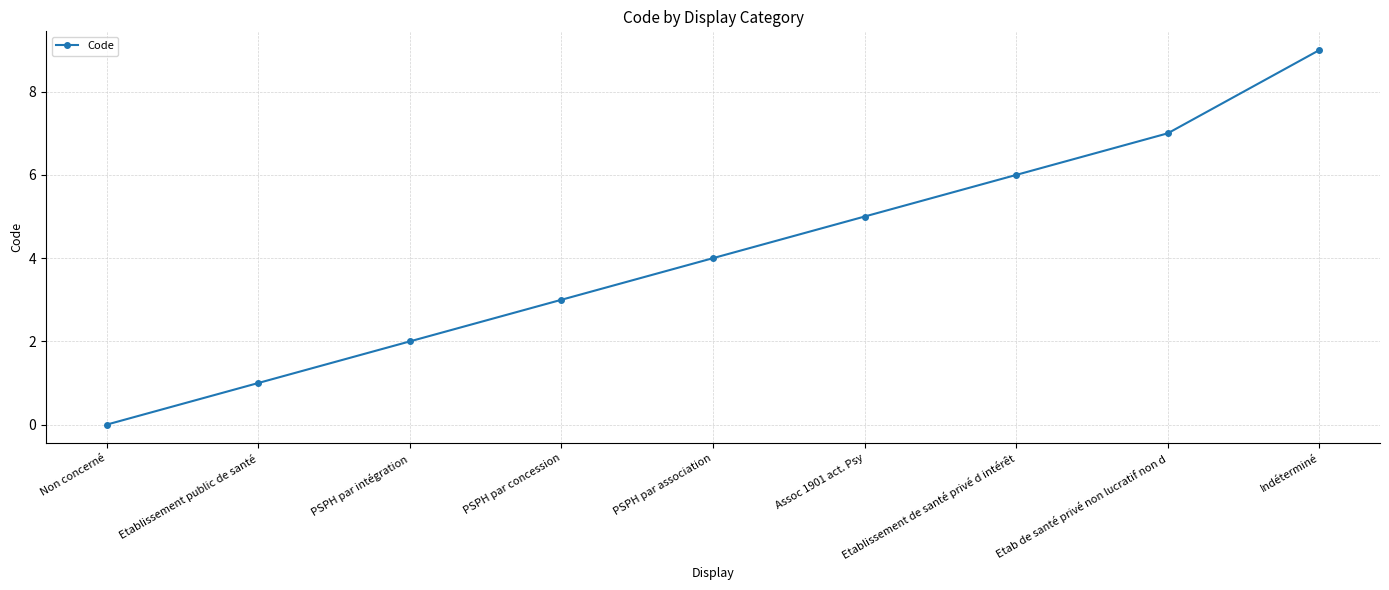

What is the average value?

4